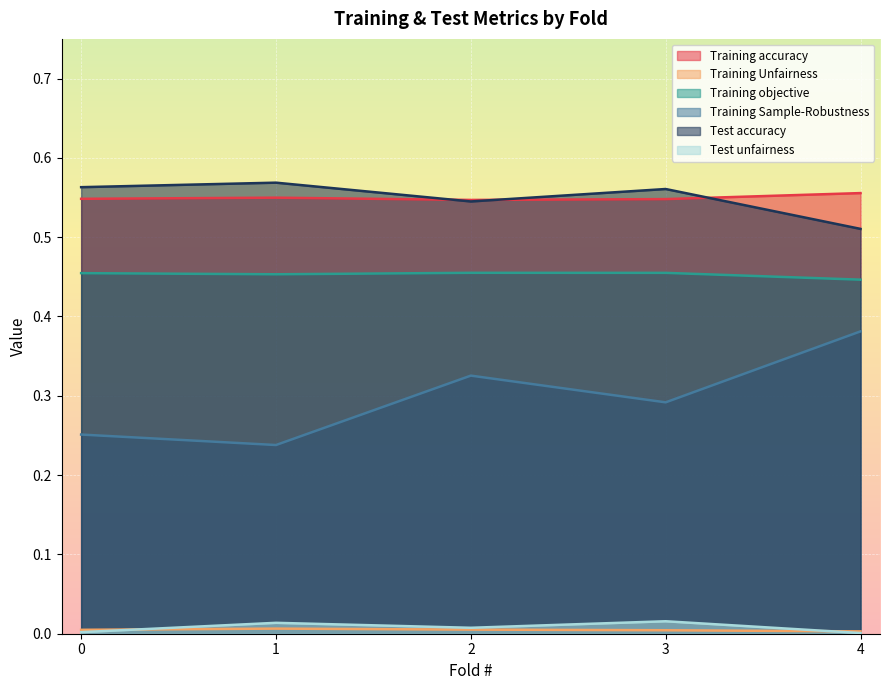

Reading right to left, transcribe all the data shown in this chart.

Training accuracy: 4=0.6	3=0.5	2=0.5	1=0.5	0=0.5
Training Unfairness: 4=0.0	3=0.0	2=0.0	1=0.0	0=0.0
Training objective: 4=0.4	3=0.5	2=0.5	1=0.5	0=0.5
Training Sample-Robustness: 4=0.4	3=0.3	2=0.3	1=0.2	0=0.3
Test accuracy: 4=0.5	3=0.6	2=0.5	1=0.6	0=0.6
Test unfairness: 4=0.0	3=0.0	2=0.0	1=0.0	0=0.0